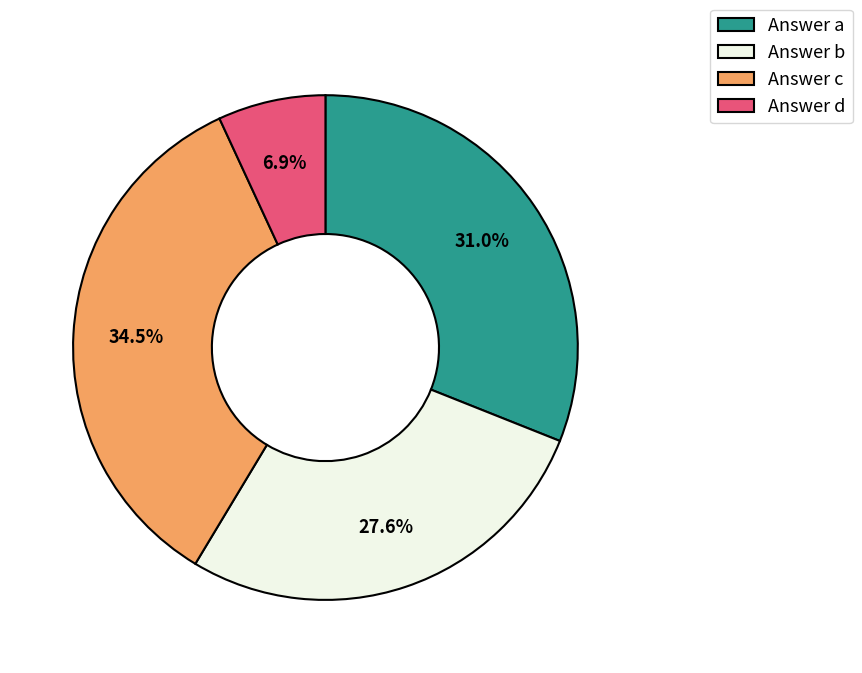

Is there any slice that represents more than half of the pie?

No